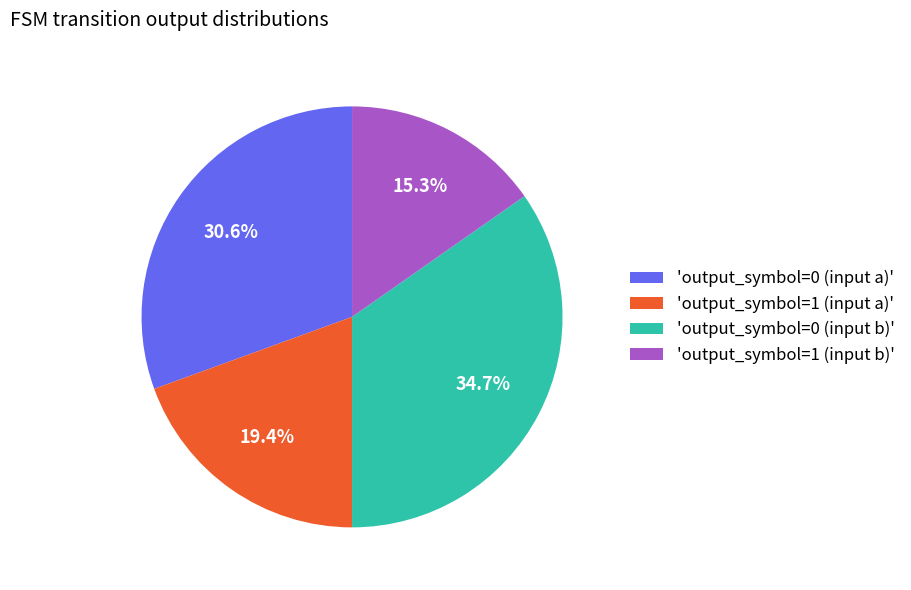

Is there a majority slice in this chart?

No